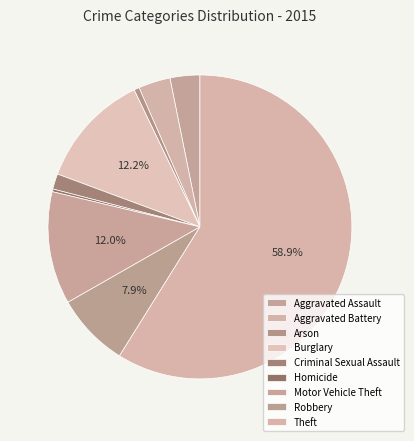

Count the number of slices in the pie.

9